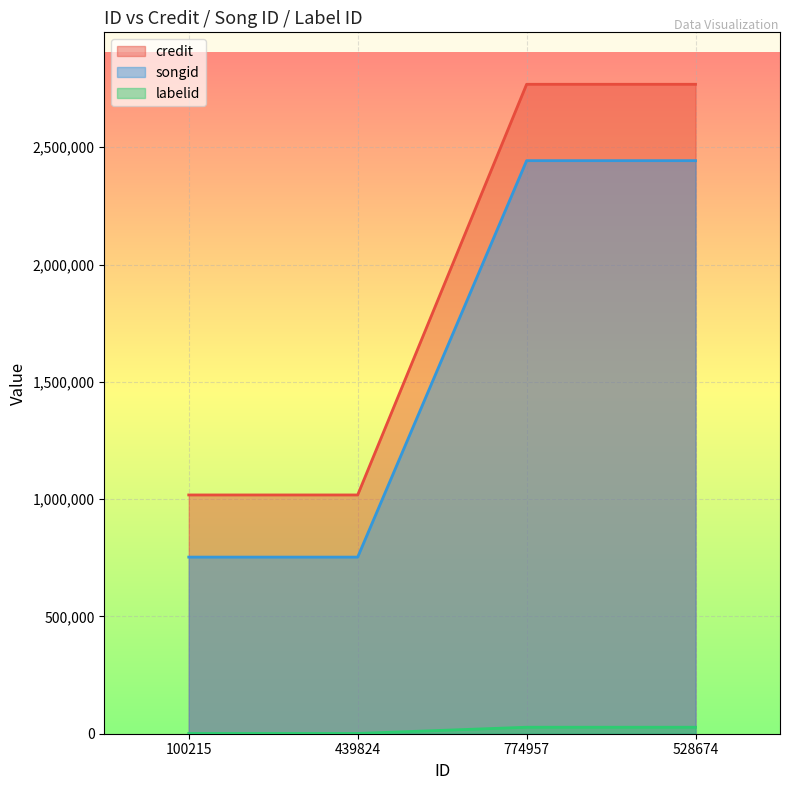

What is the maximum value shown in the chart?

2768324